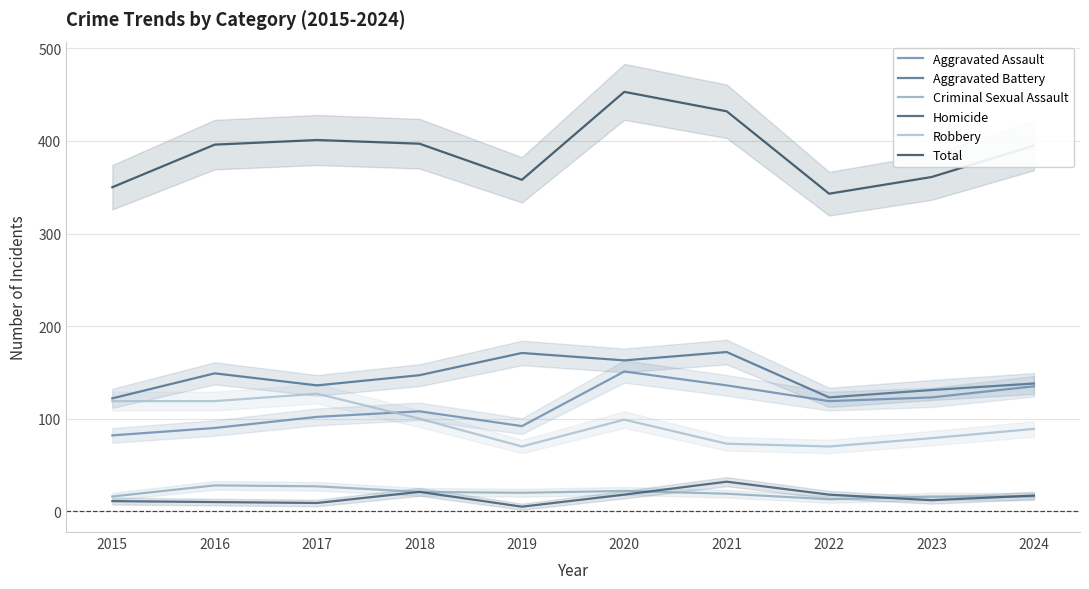

What are all the series names shown in the legend?

Aggravated Assault, Aggravated Battery, Criminal Sexual Assault, Homicide, Robbery, Total